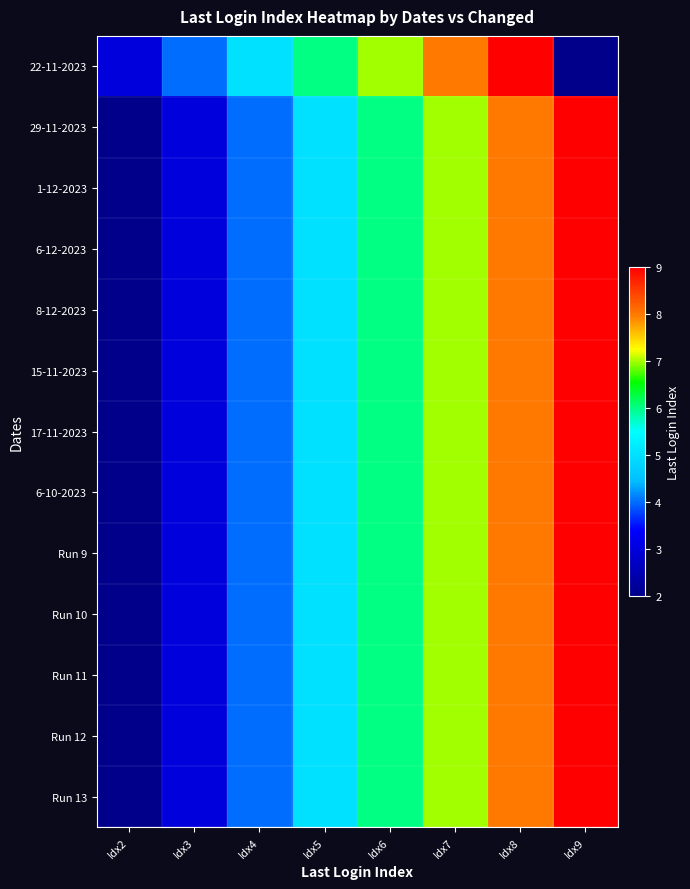

At how many categories does at least one series exceed 5?

5